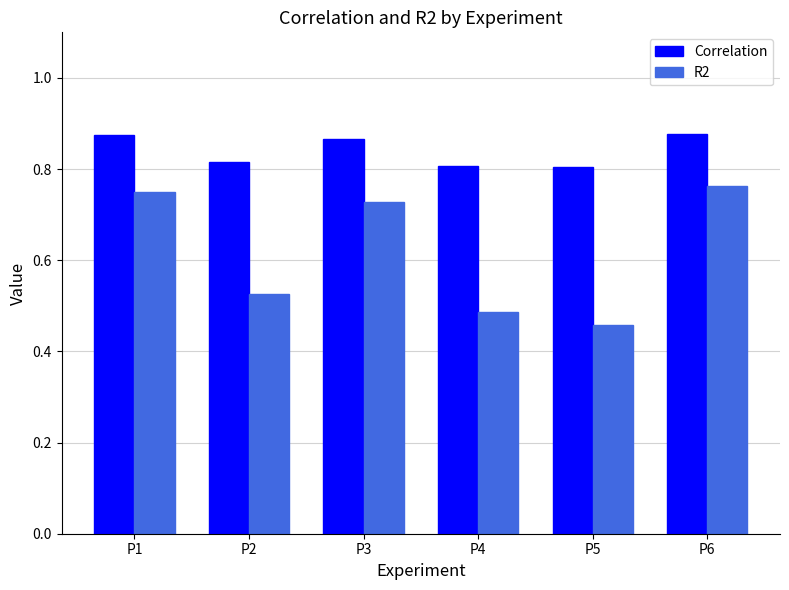

Is it true that R2 equals 0.5 at P6?

False